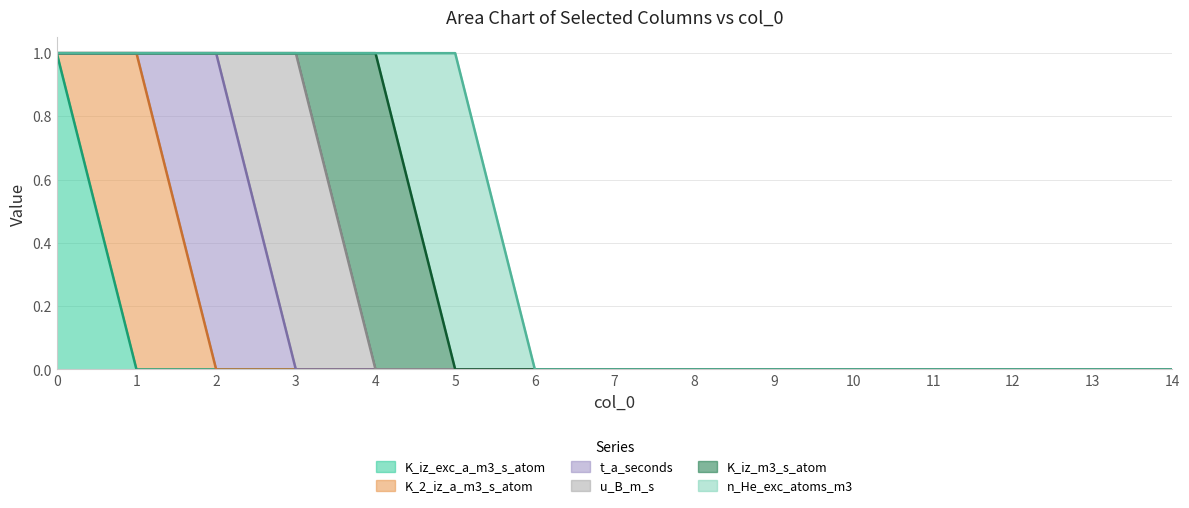

Is it true that K_iz_exc_a_m3_s_atom equals 0 at 8?

False